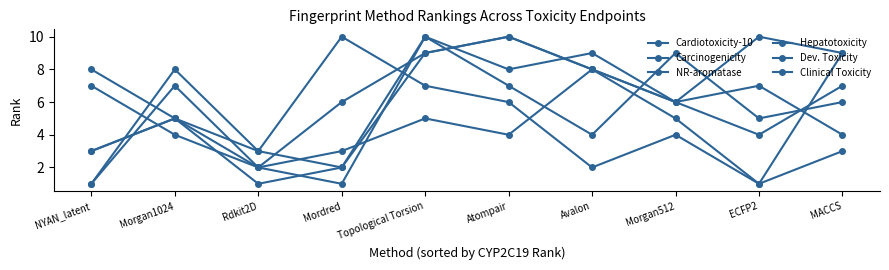

Does the chart have visible grid lines?

No